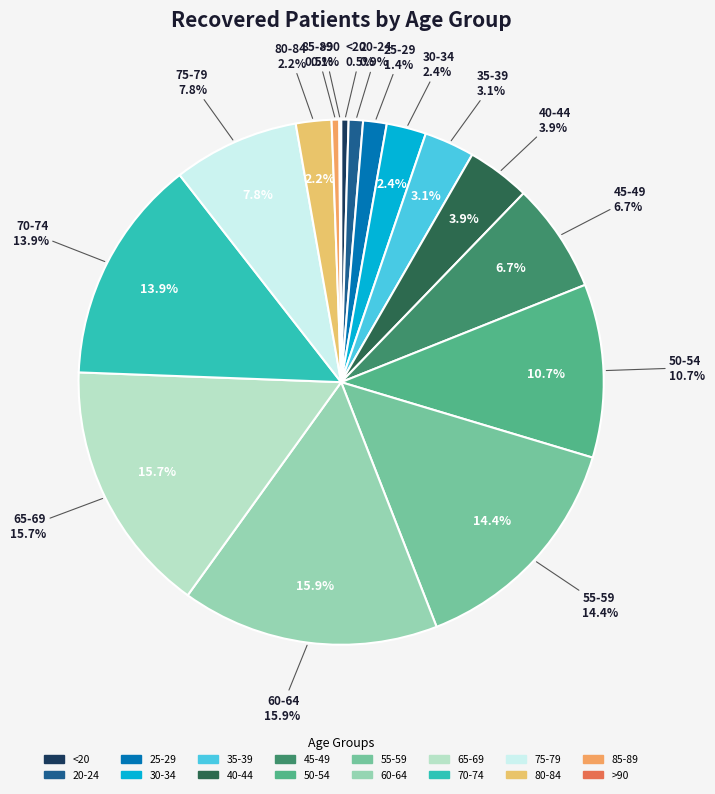

To the nearest percent, what is the difference between the 70-74 and 80-84 slice percentages?

12%